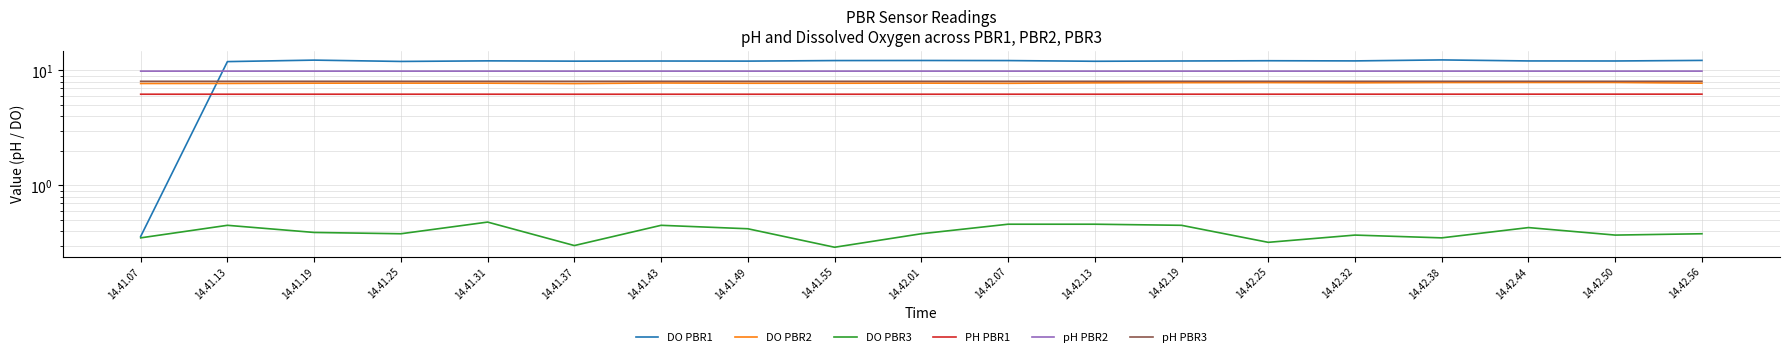

Which series has the largest range (max minus min)?

DO PBR1